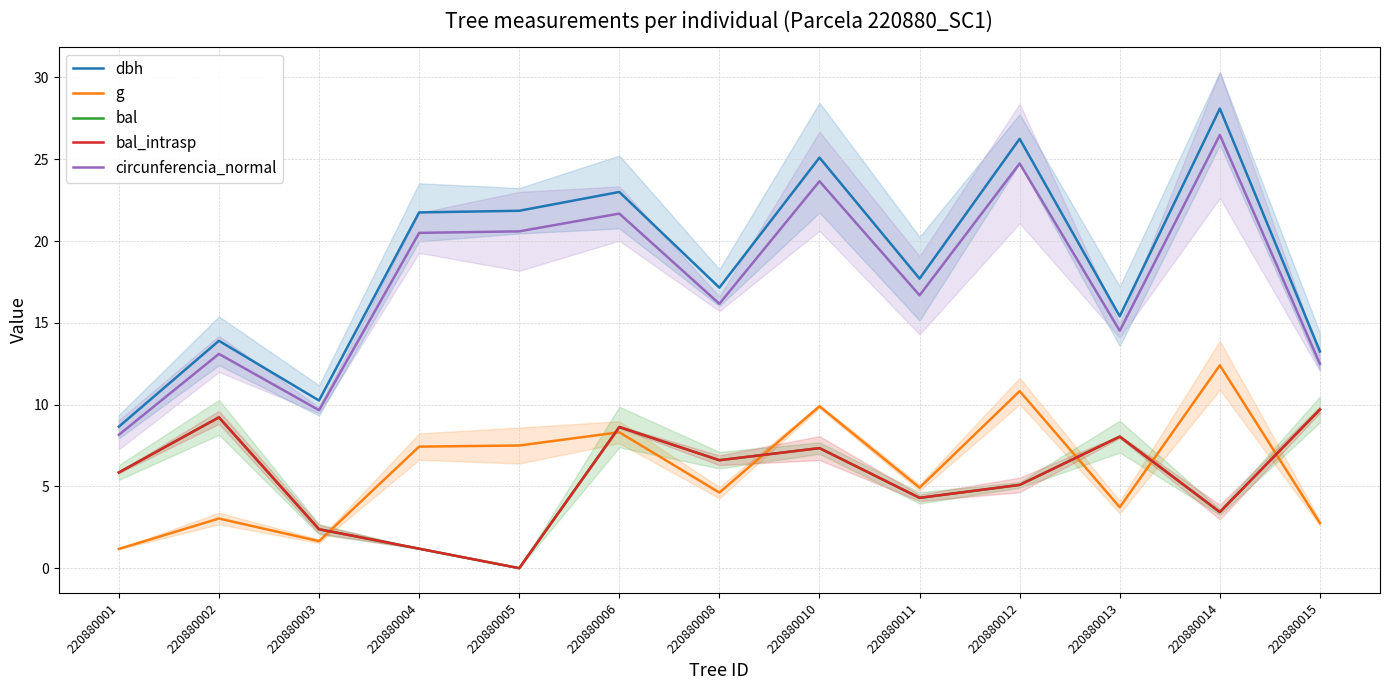

Where does the g series first go above 4?

220880004